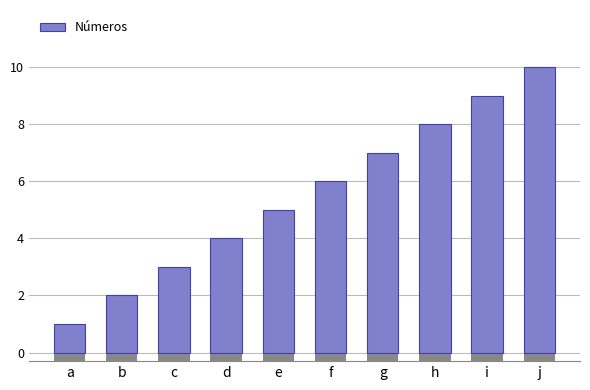

What is the sum of the values at e and h?

13